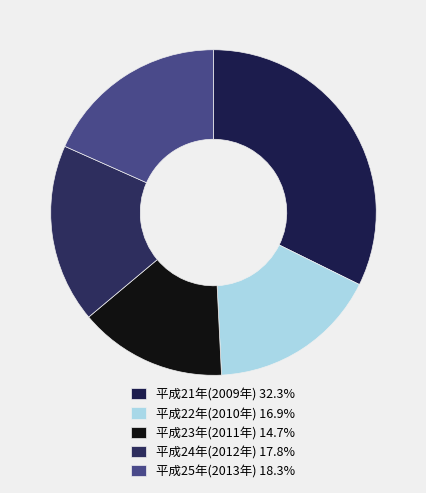

Which category has the biggest portion of the pie?

平成21年(2009年)